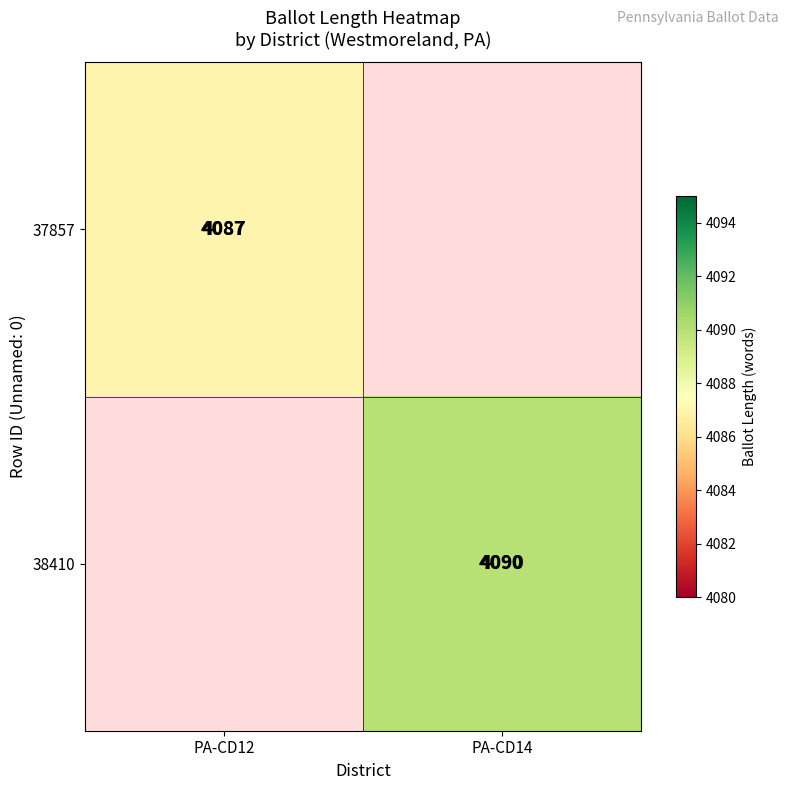

The 38410 series shows 4090 at PA-CD14. True or false?

True